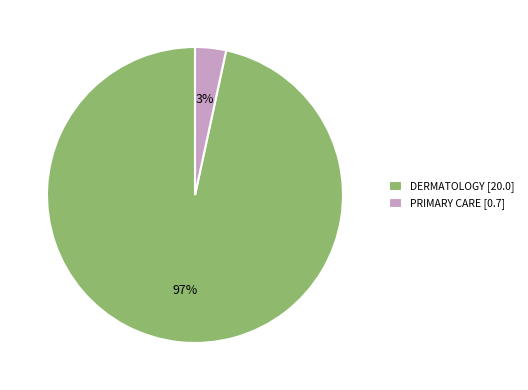

Do DERMATOLOGY [20.0] and PRIMARY CARE [0.7] together represent more than half of the pie?

Yes